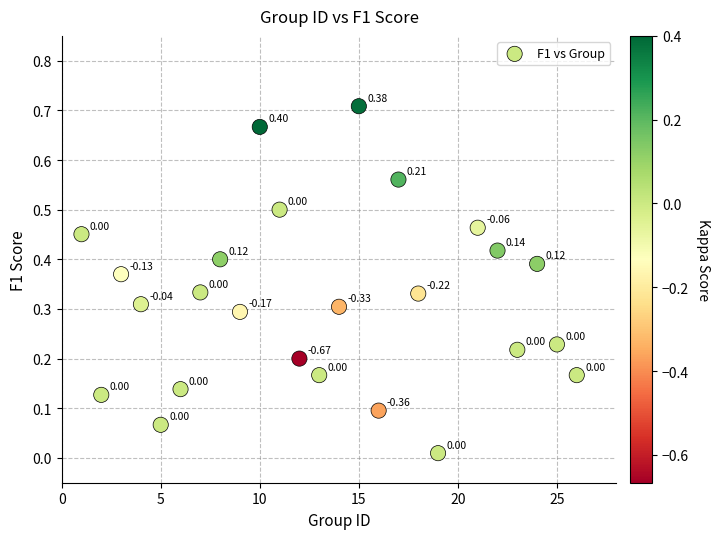

What is the range of X values (max minus min)?

25.0